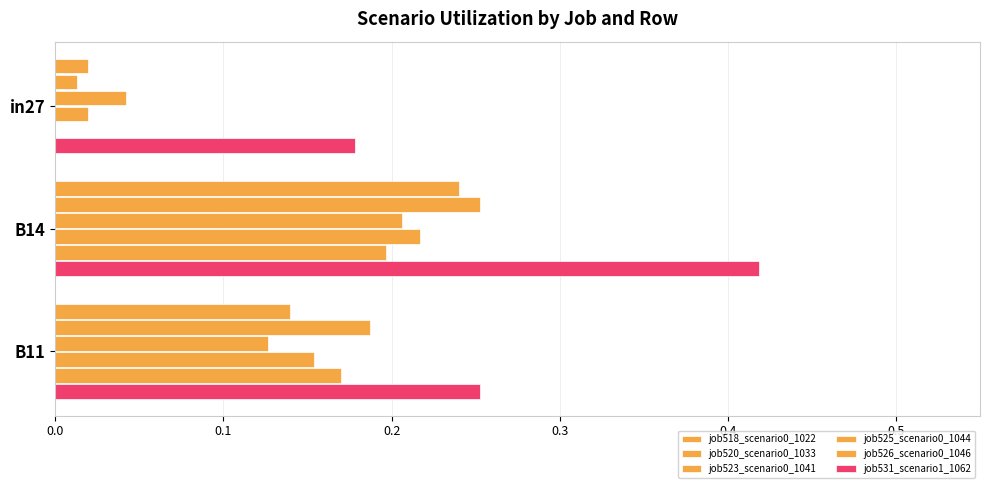

How many distinct data groups are displayed?

6